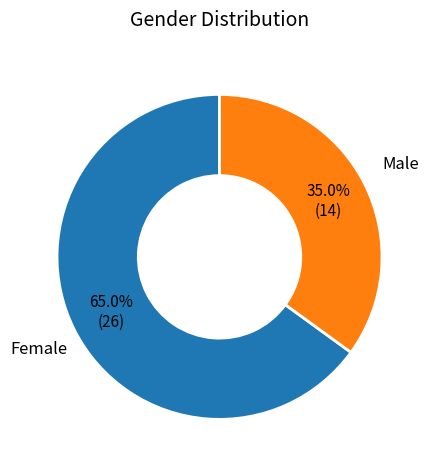

How many segments does this pie chart have?

2